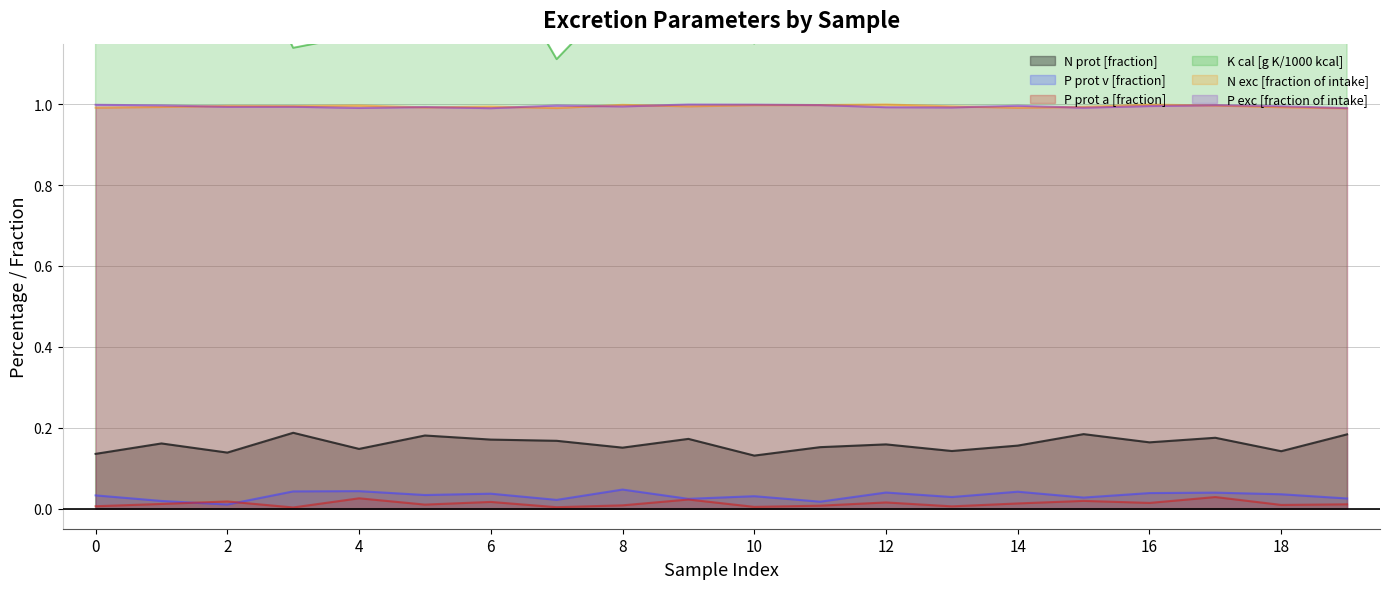

Count the P prot a [fraction] values in the range 0 to 1.

20